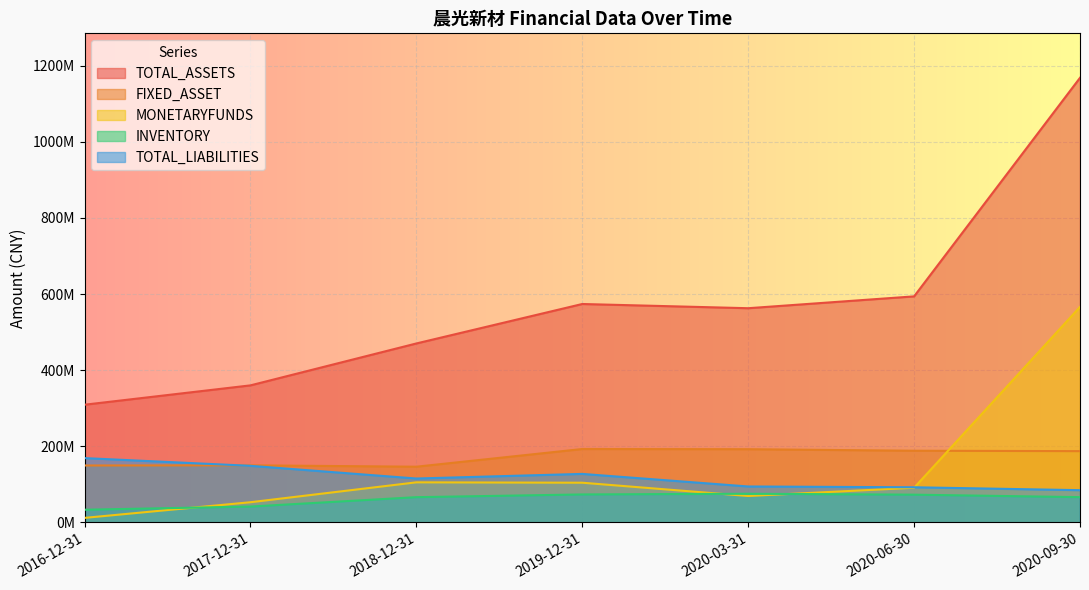

Read the INVENTORY value at 2020-03-31.

75428046.9